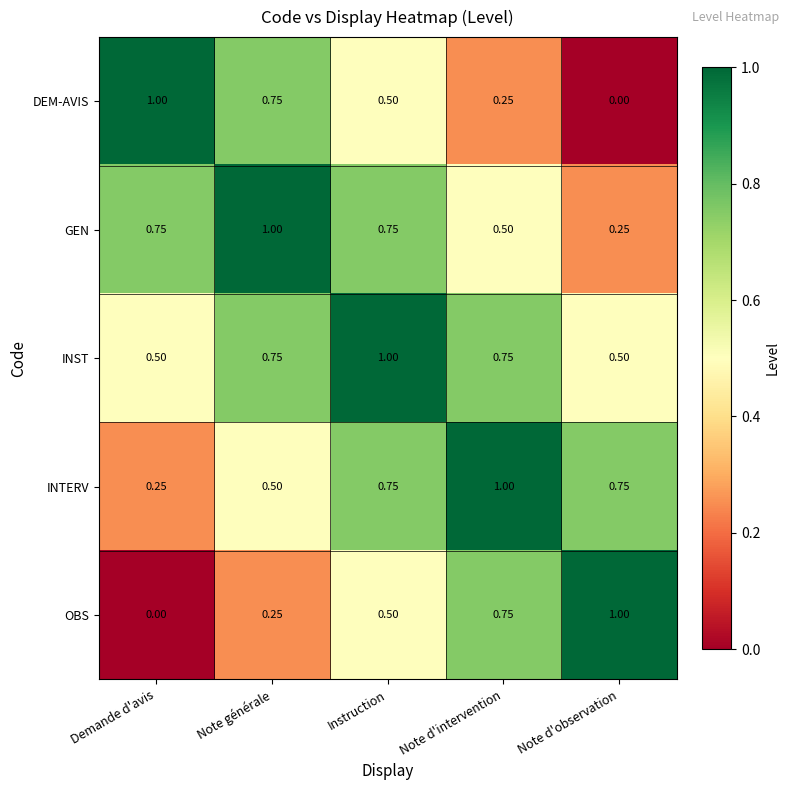

Is the value of GEN at Instruction greater than the value of DEM-AVIS at Instruction?

Yes